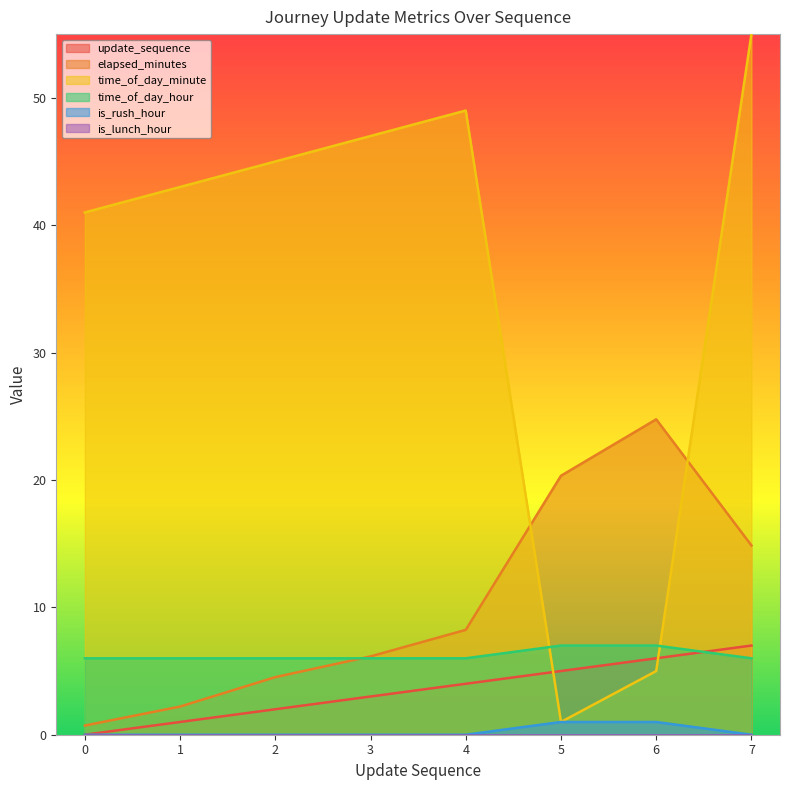

At how many categories does at least one series exceed 18?

8